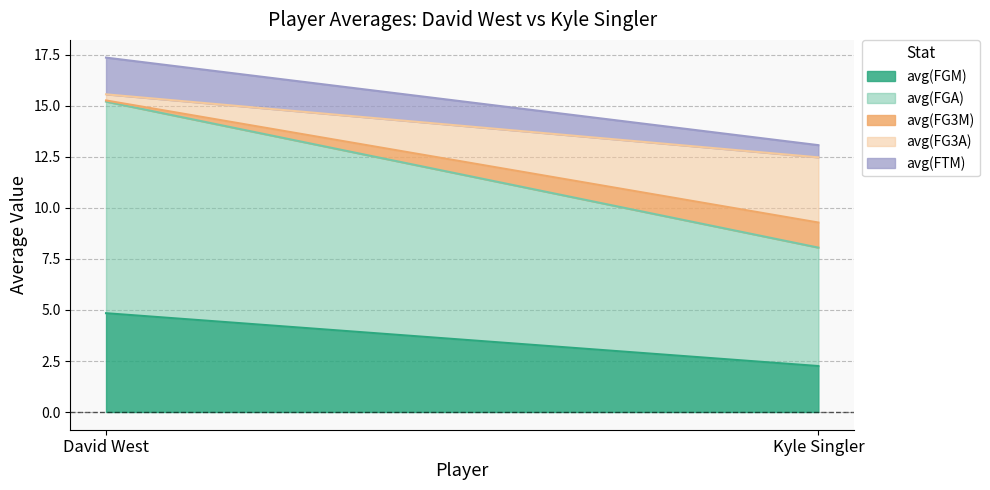

Rank the series by their maximum value, from highest to lowest.

avg(FGA), avg(FGM), avg(FG3A), avg(FTM), avg(FG3M)